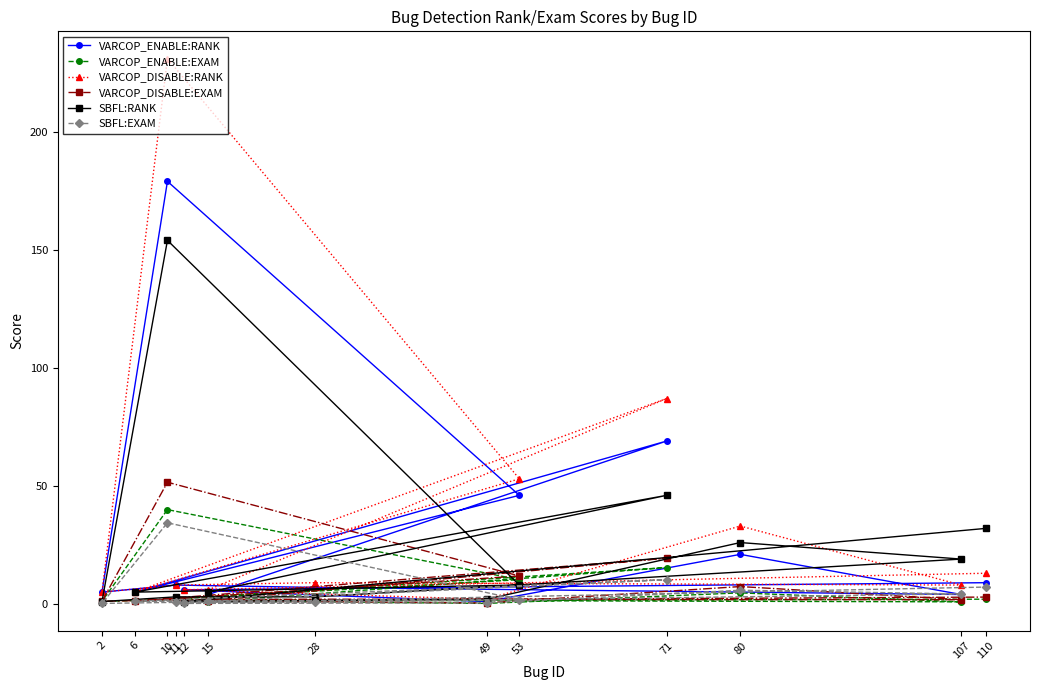

How many data points in VARCOP_ENABLE:RANK are above 7?

6